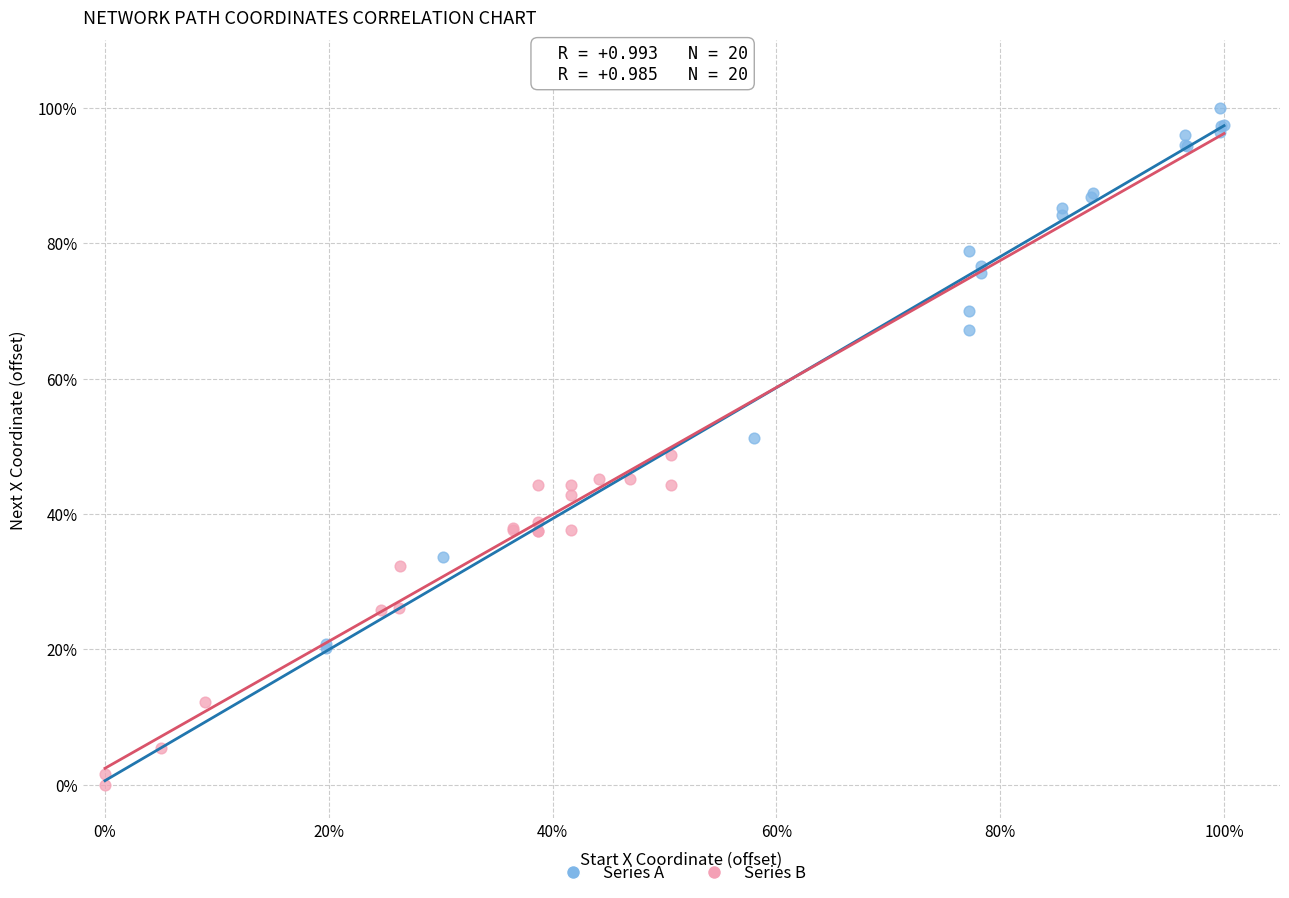

Which series reaches the maximum Y coordinate?

Series A